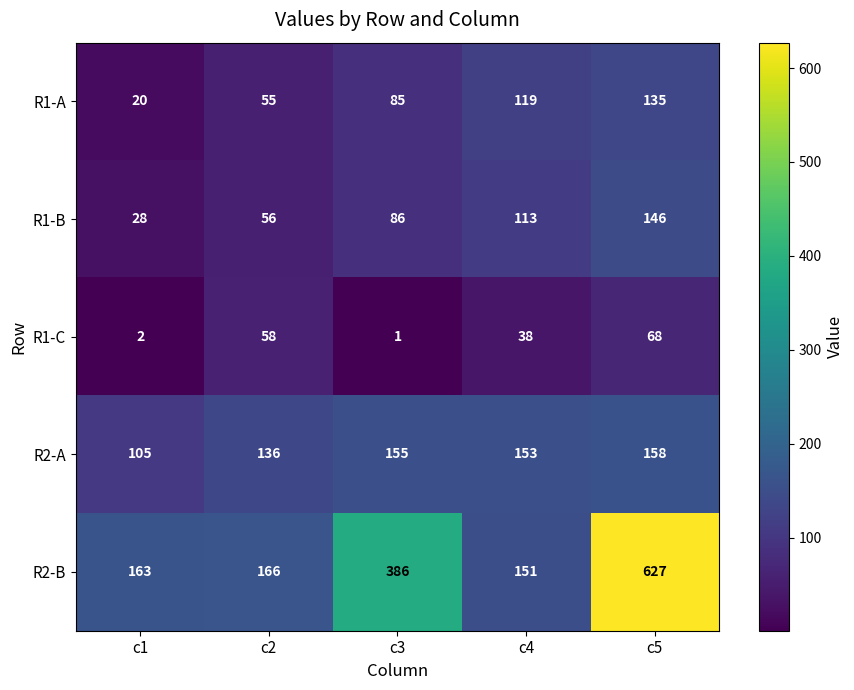

The R1-B series shows 15 at c1. True or false?

False